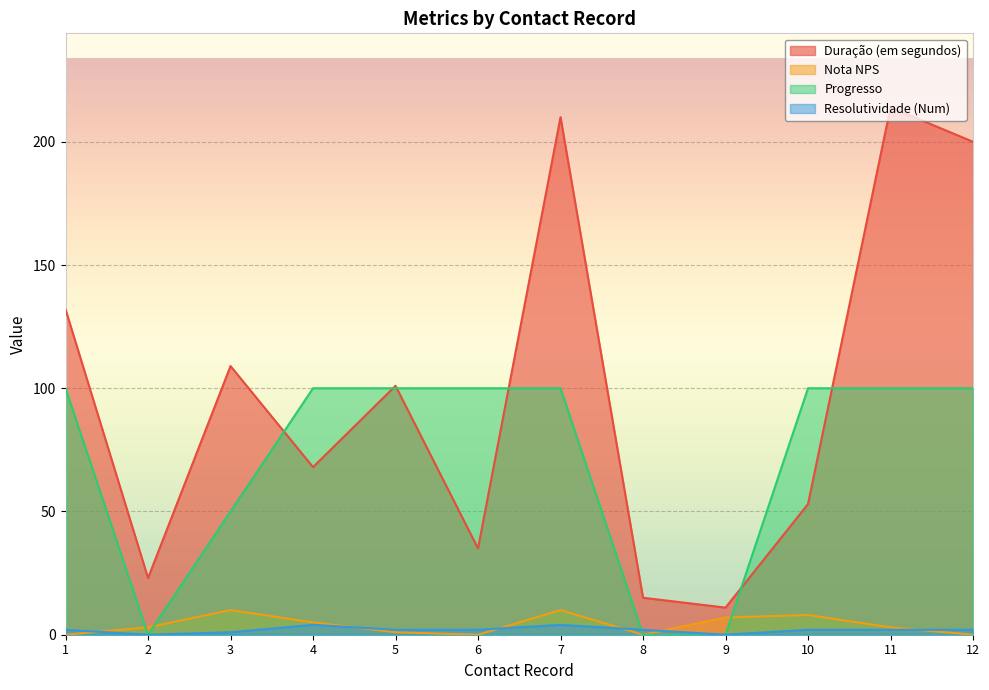

What is the difference between the second highest and second lowest values in the Nota NPS series?

10